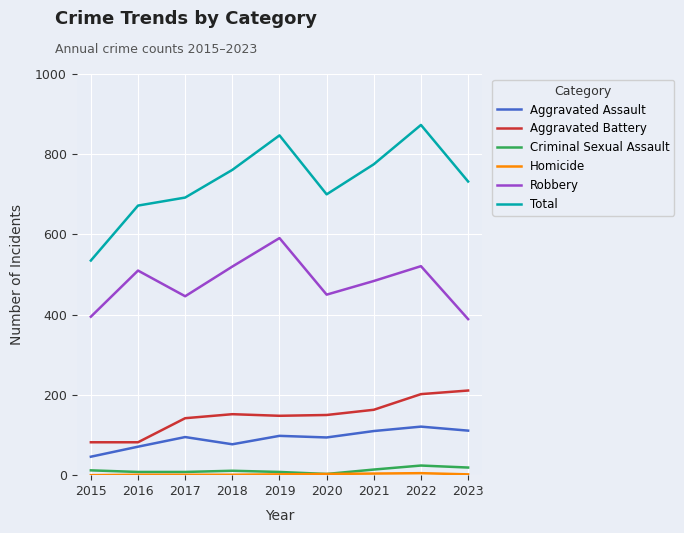

At how many categories does at least one series exceed 243?

9